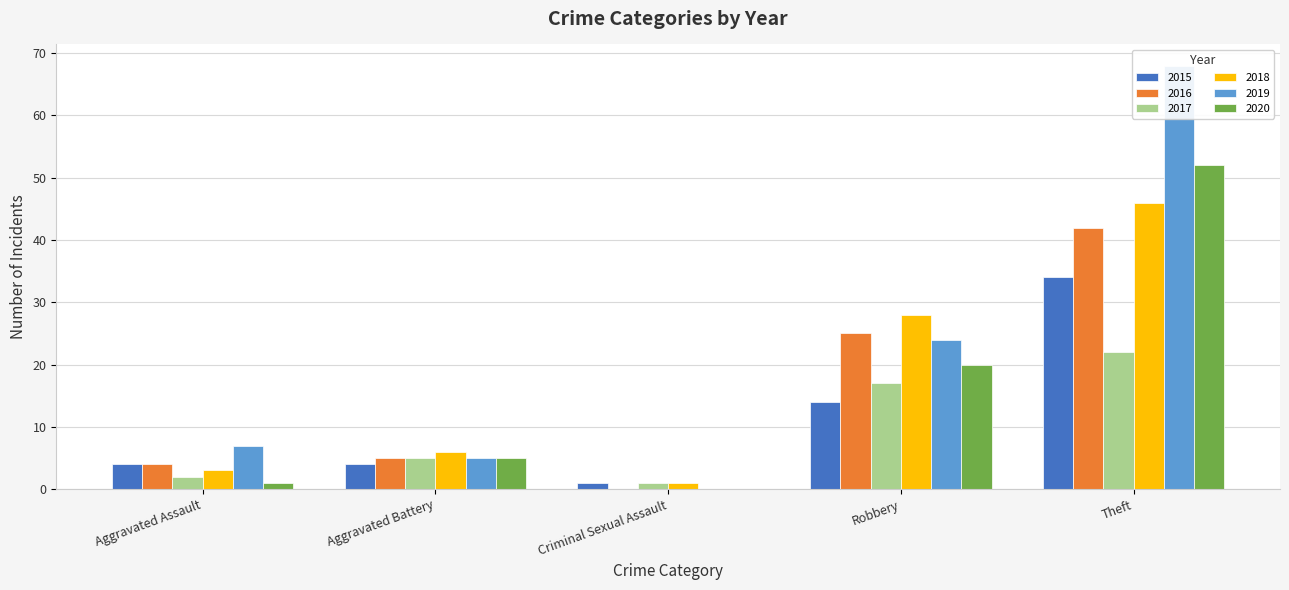

Which series has the largest range (max minus min)?

2019